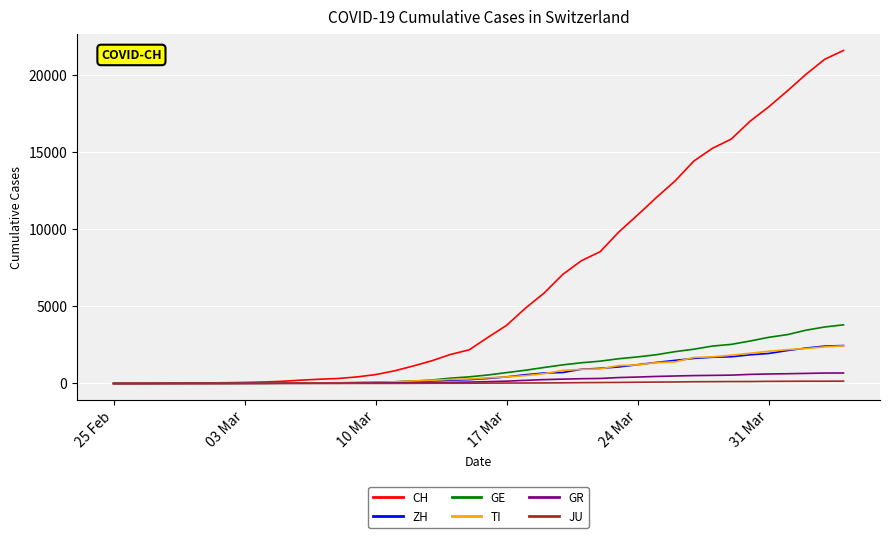

Which series has the largest range (max minus min)?

CH